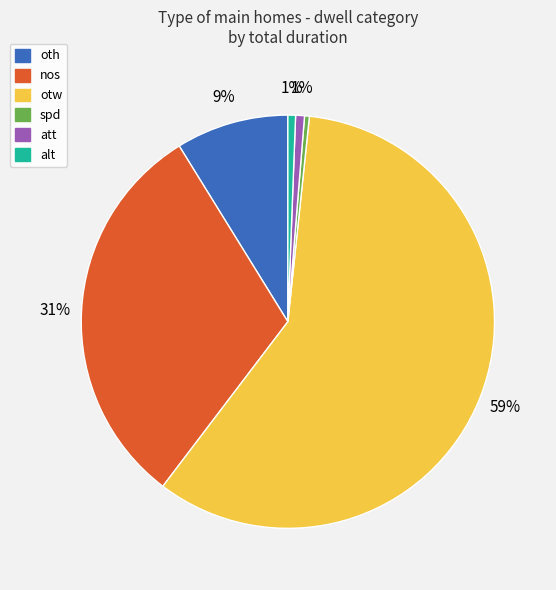

True or false: att accounts for 11% of the total.

False